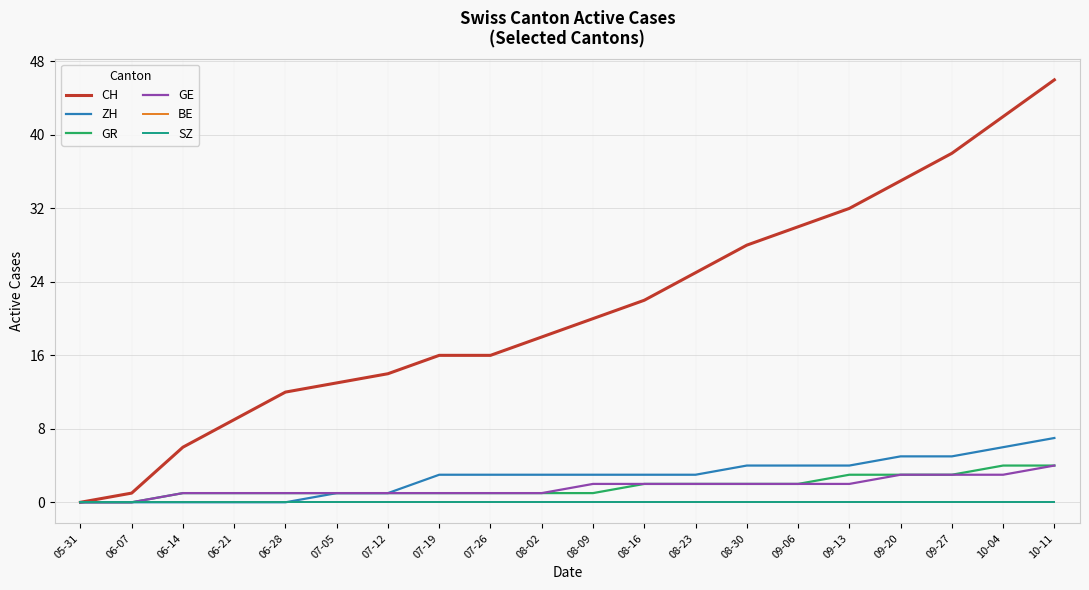

Does the chart display data point markers on the line(s)?

No